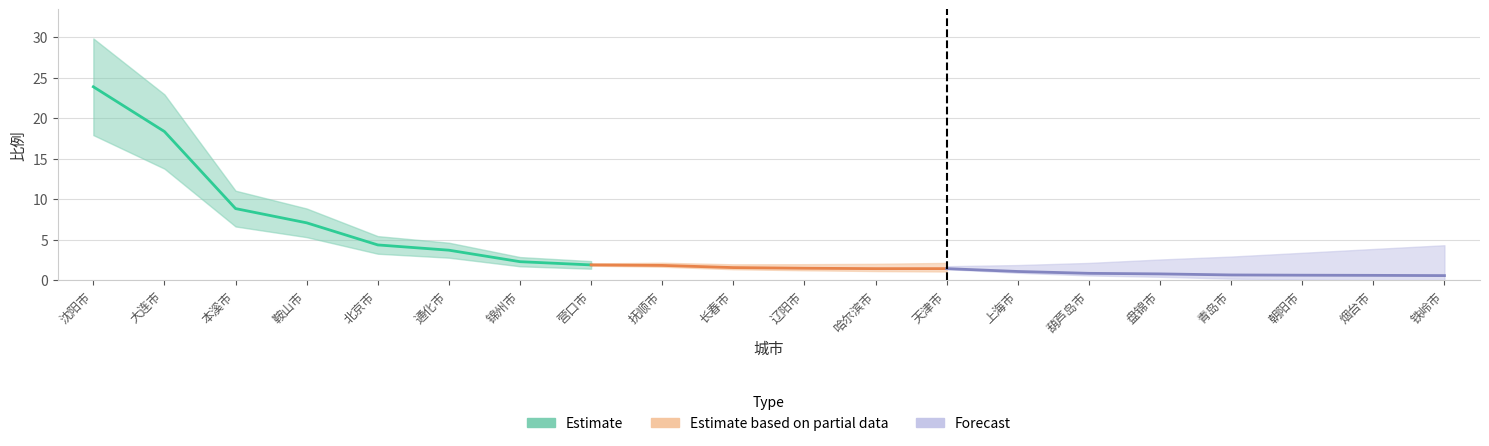

What is the difference between the second highest and second lowest values?

17.8